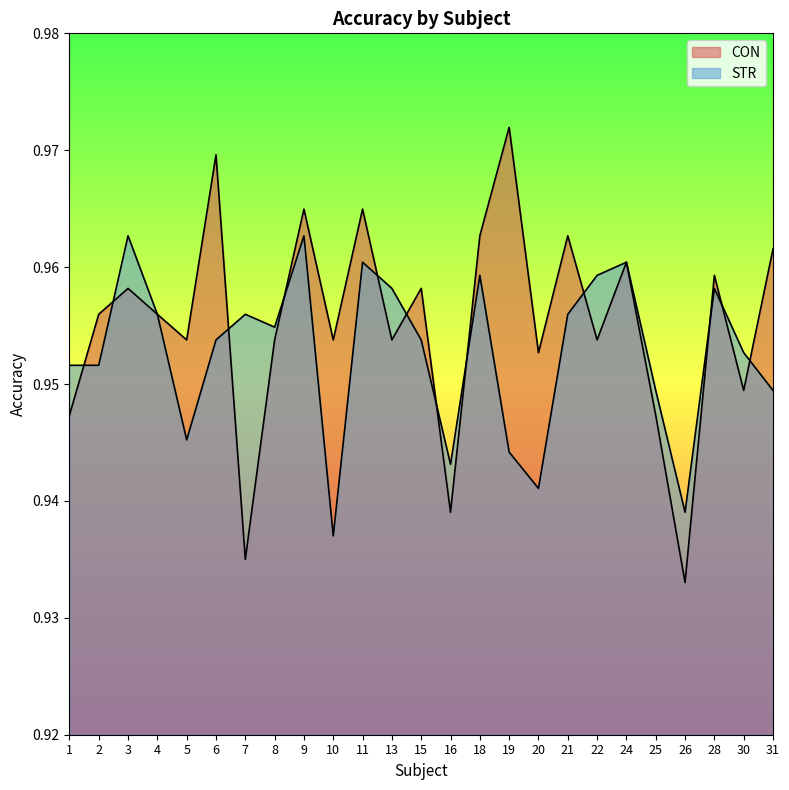

How many lines are shown in the chart?

2